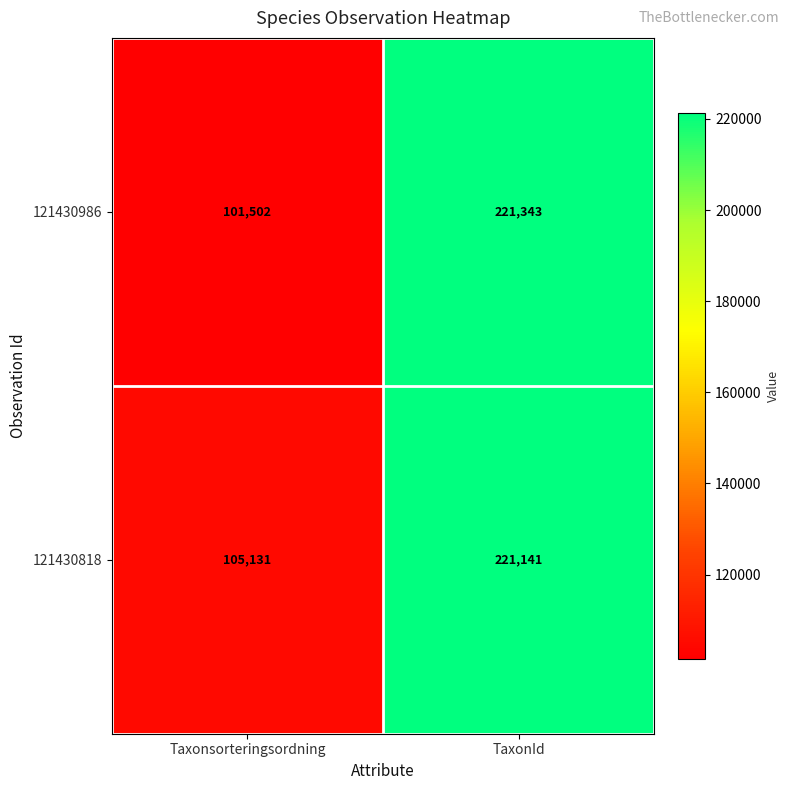

What is the total value across all series at Taxonsorteringsordning?

206633